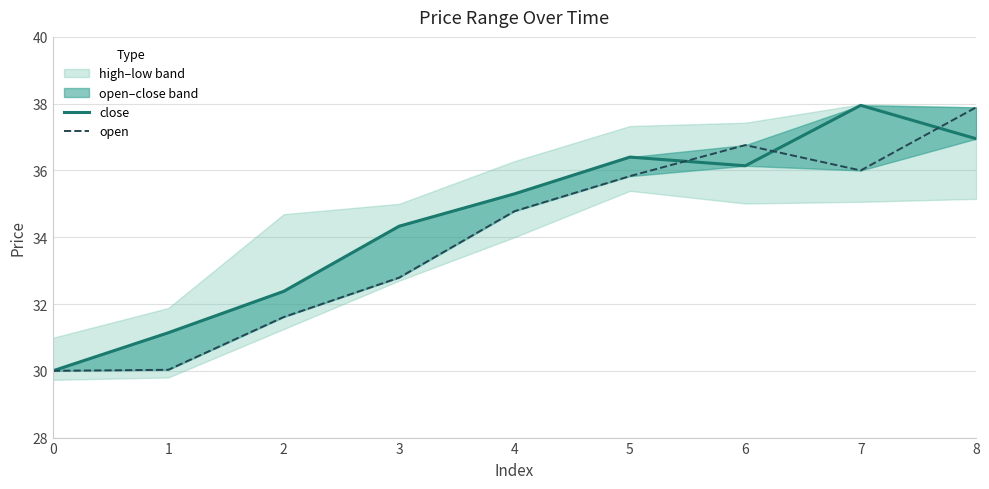

What is the difference between the second highest and minimum values in the close series?

7.0